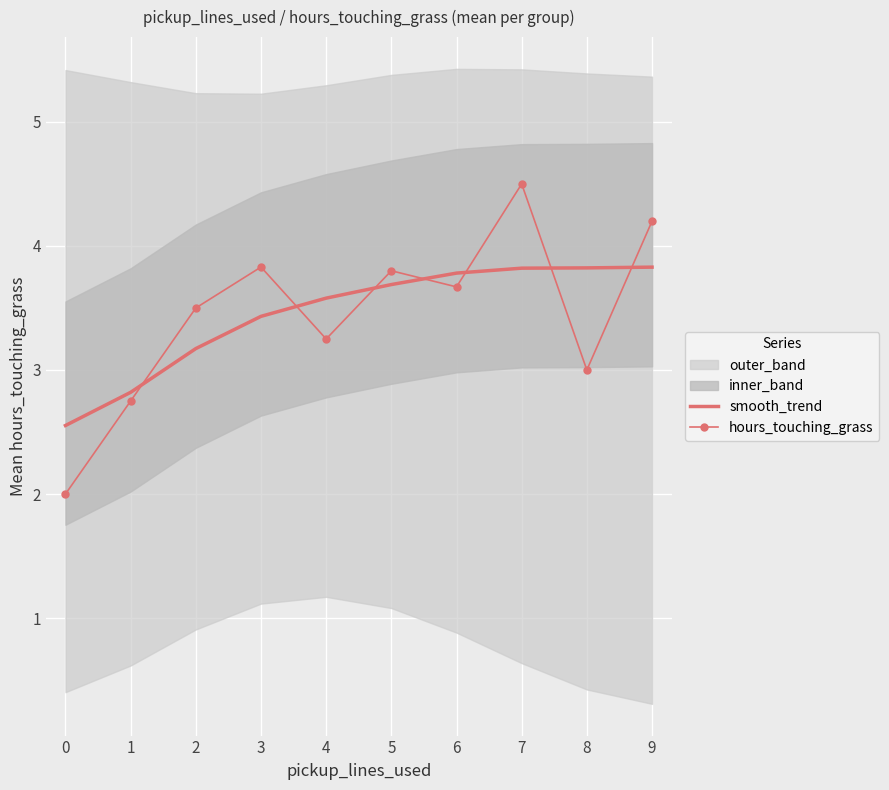

Count the smooth_trend values in the range 3 to 4.

8